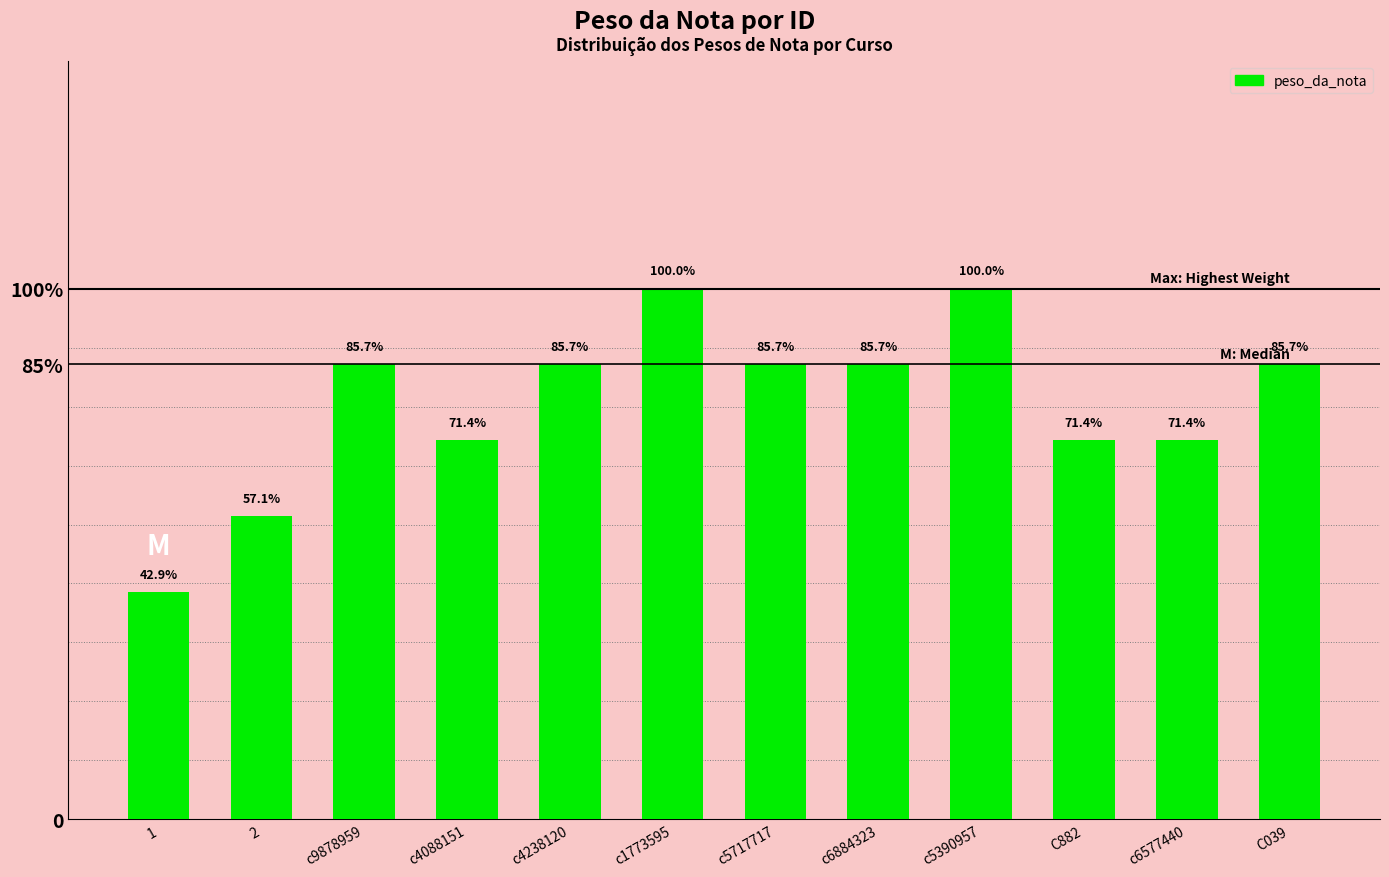

Are the bars grouped side by side (vs. stacked)?

No